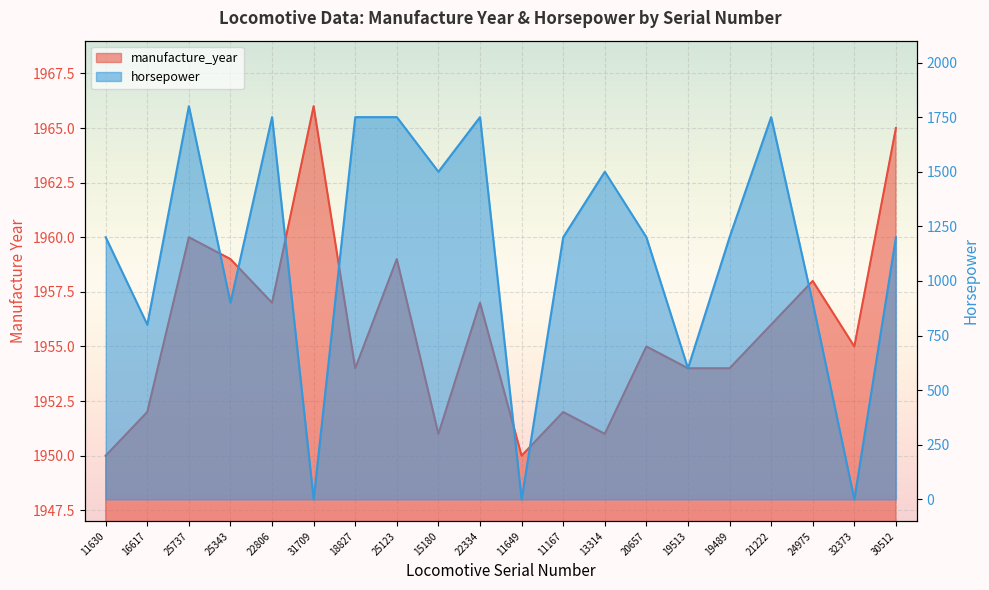

Read the manufacture_year value at 11167, to the nearest 5.

1950